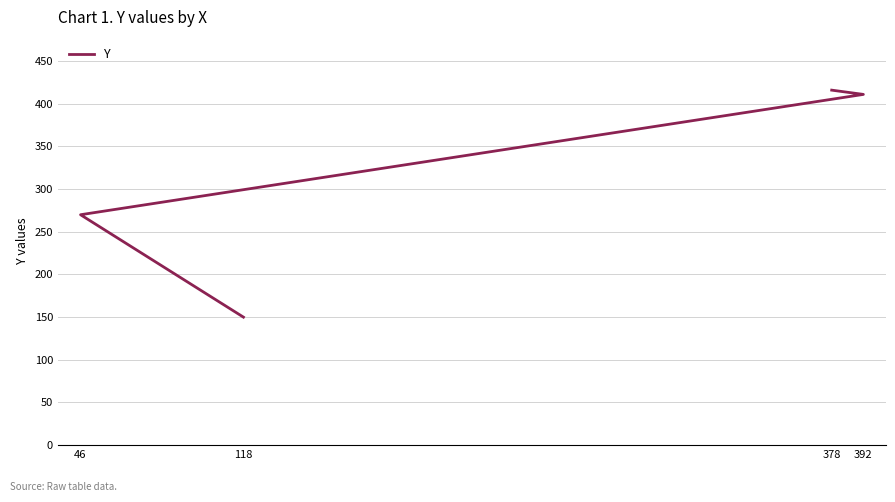

What is the label of the 2nd point from the right?

392